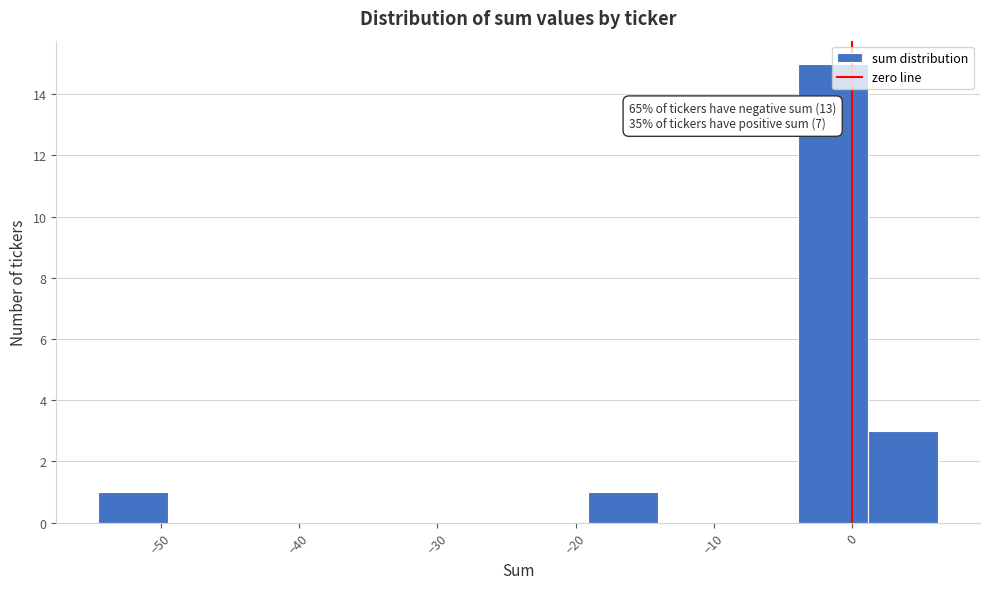

Which range on the x-axis has the tallest bar?

-4 to 1